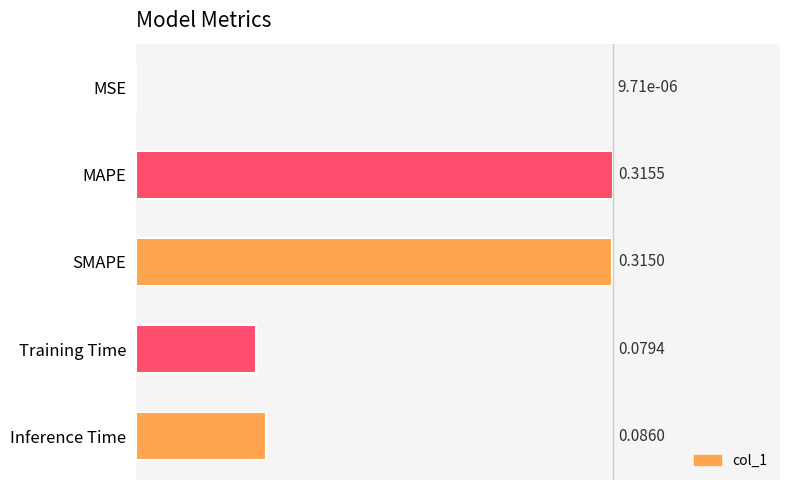

Which label corresponds to the largest value in the chart?

MAPE